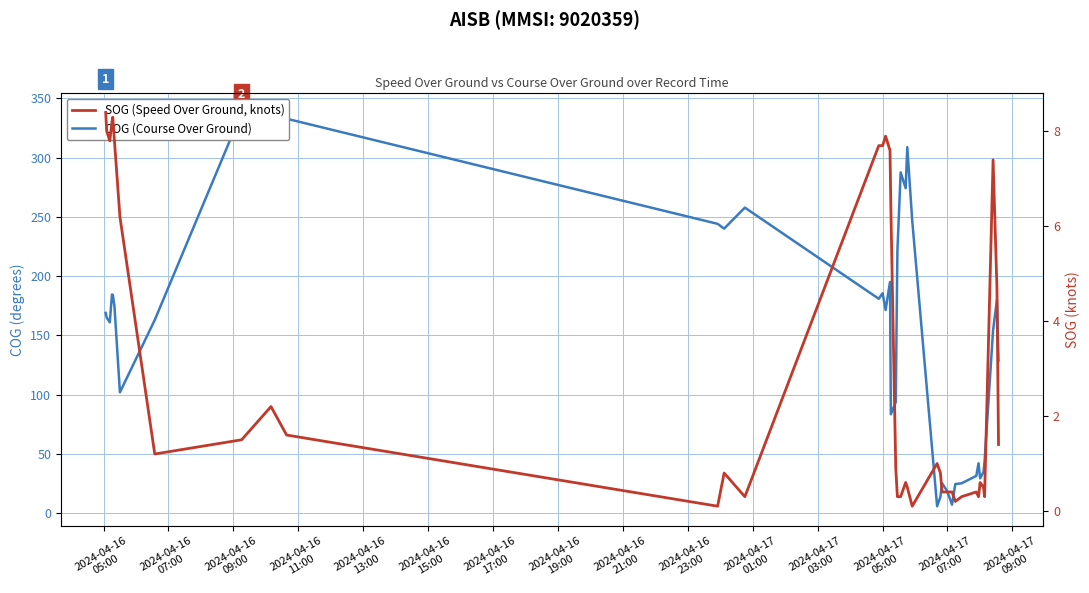

What is the maximum value for COG (Course Over Ground)?

338.1